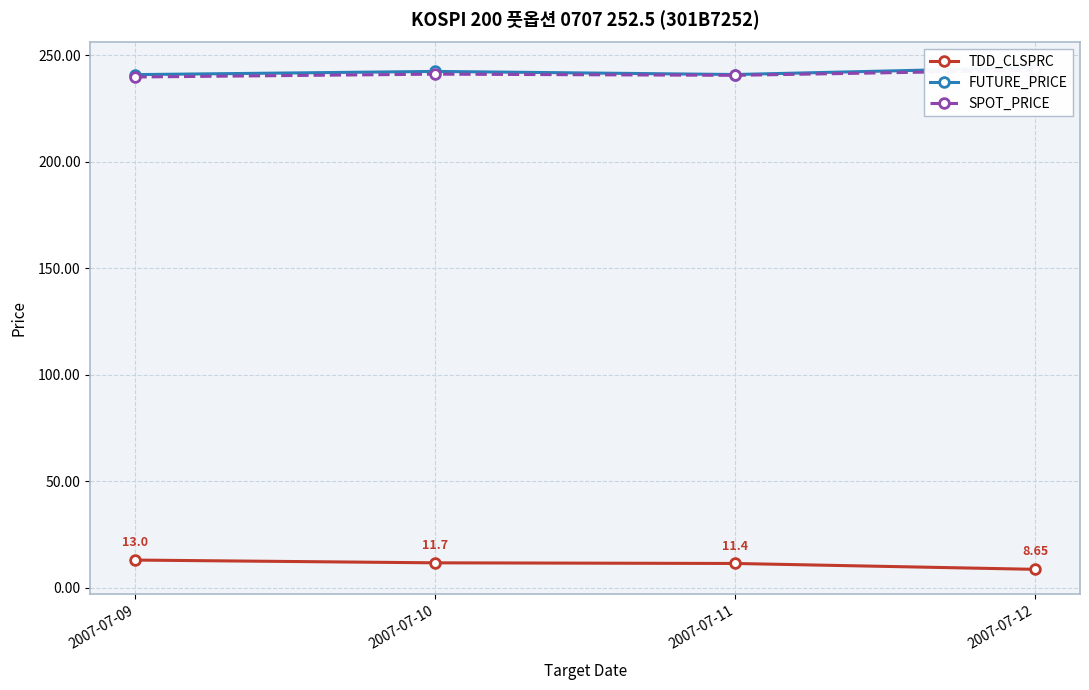

What is the difference between the SPOT_PRICE values at 2007-07-10 and 2007-07-11?

0.6